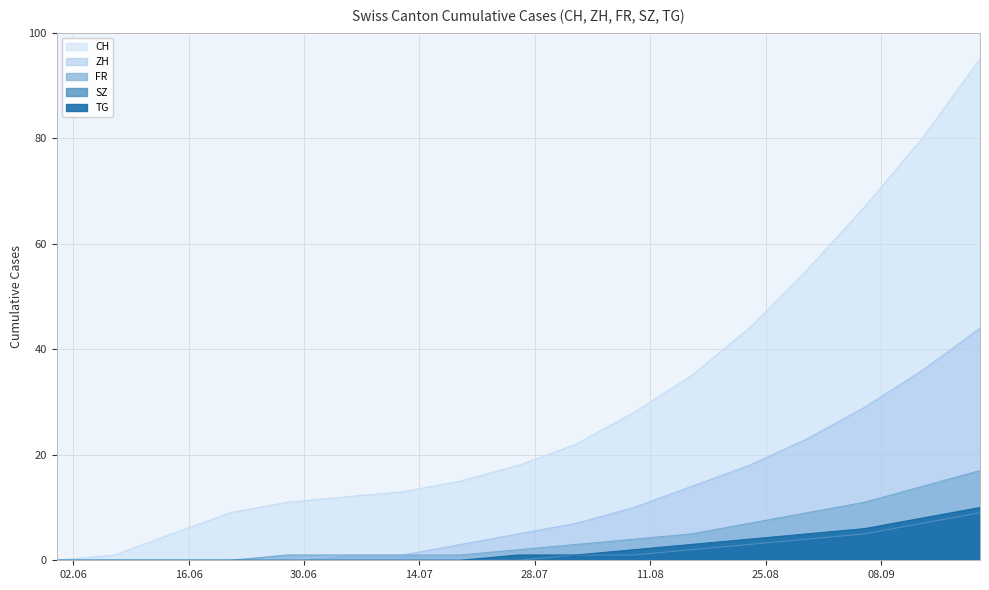

What is the average value of the ZH series?

11